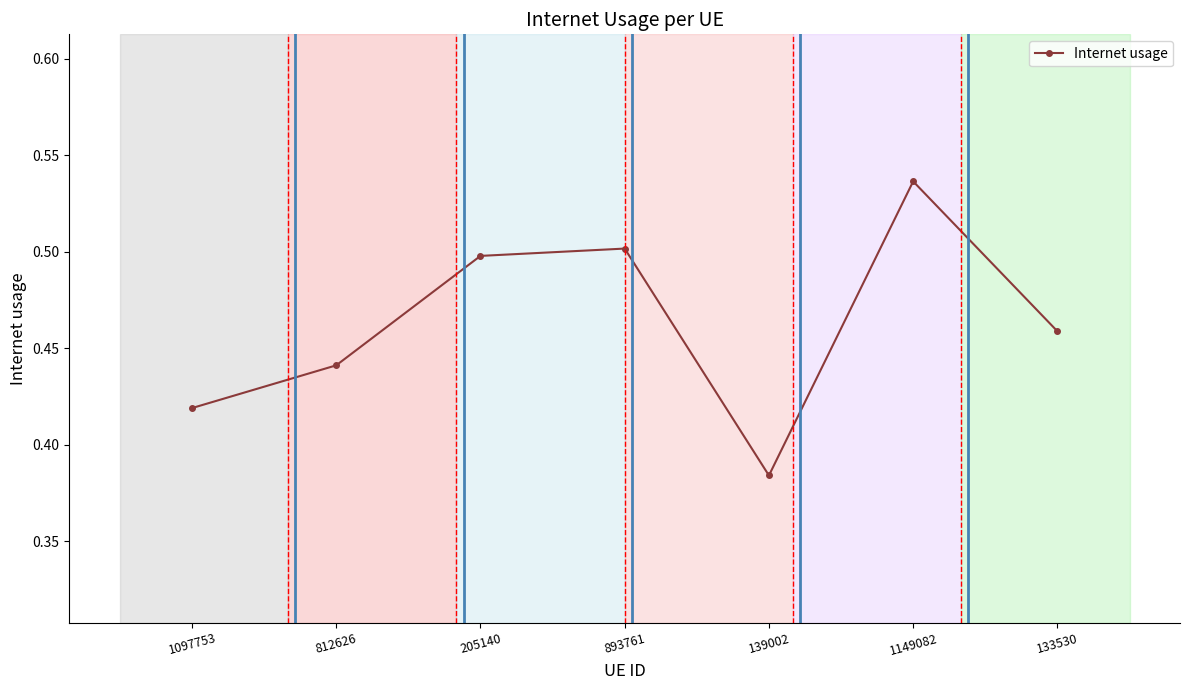

Does the chart have visible grid lines?

No